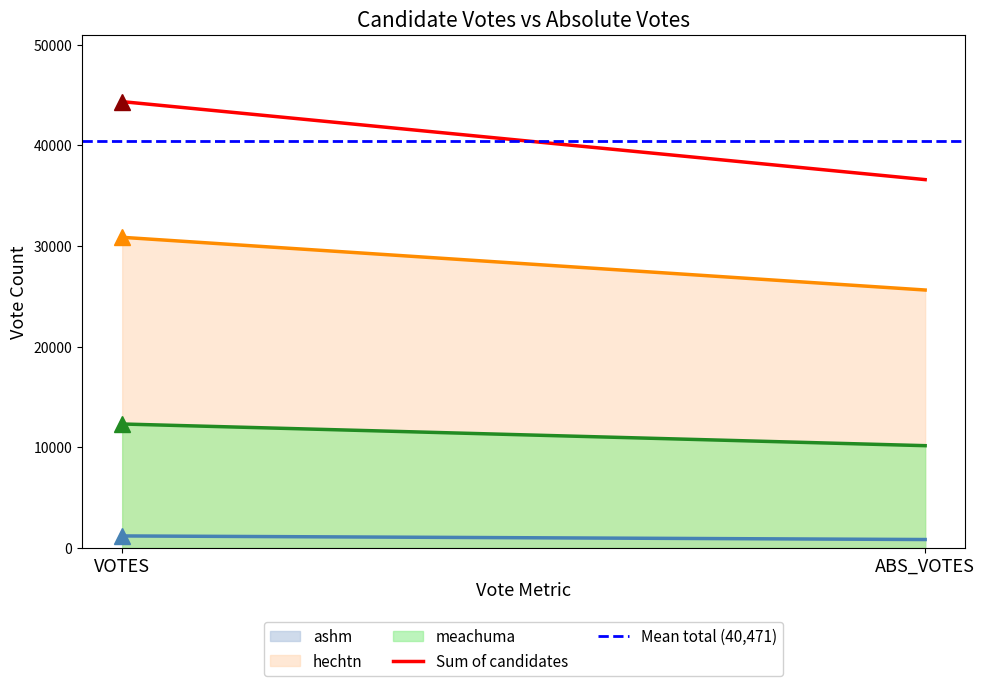

What is the label of the 2nd point from the right?

VOTES